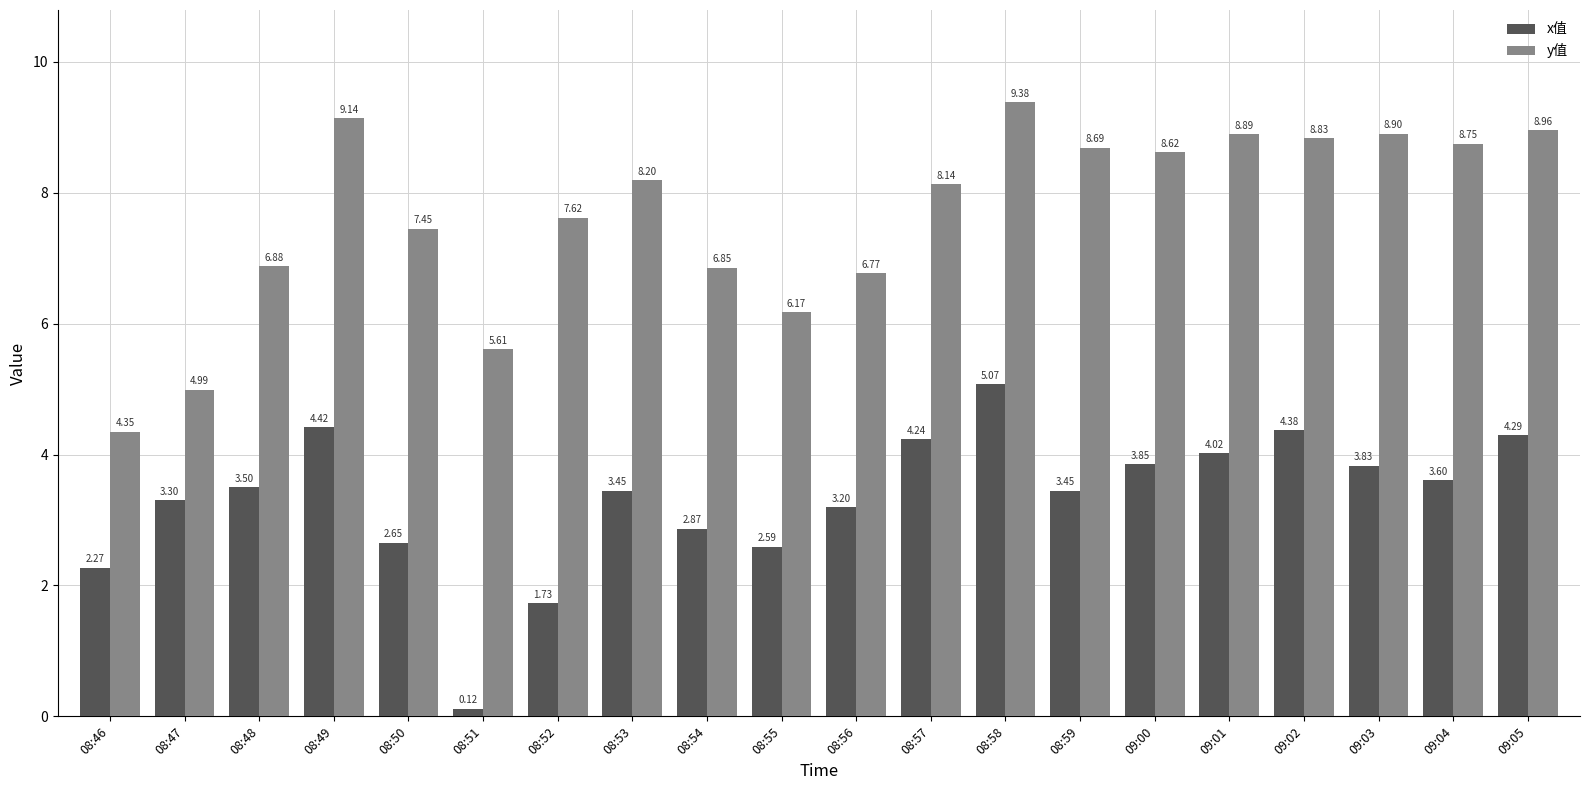

Which label corresponds to the smallest value in the chart?

08:51